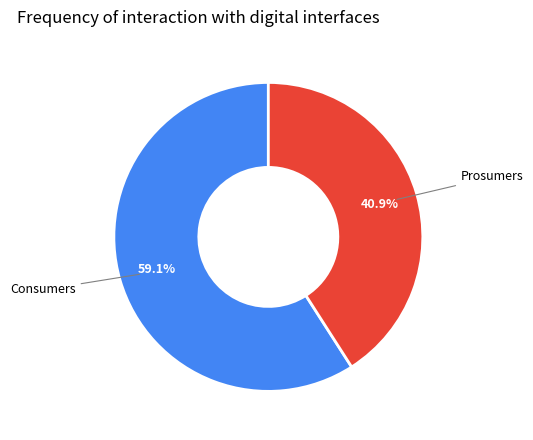

Which slice is the largest?

Consumers